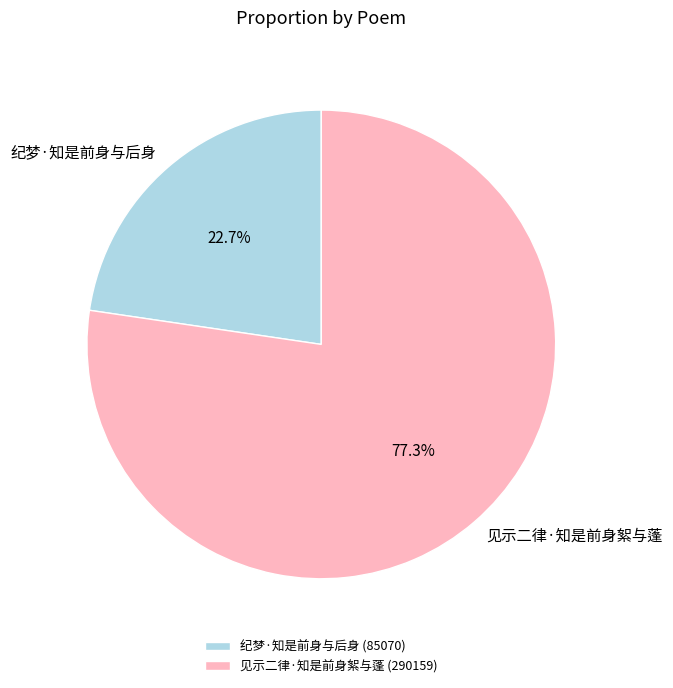

Count the number of slices in the pie.

2